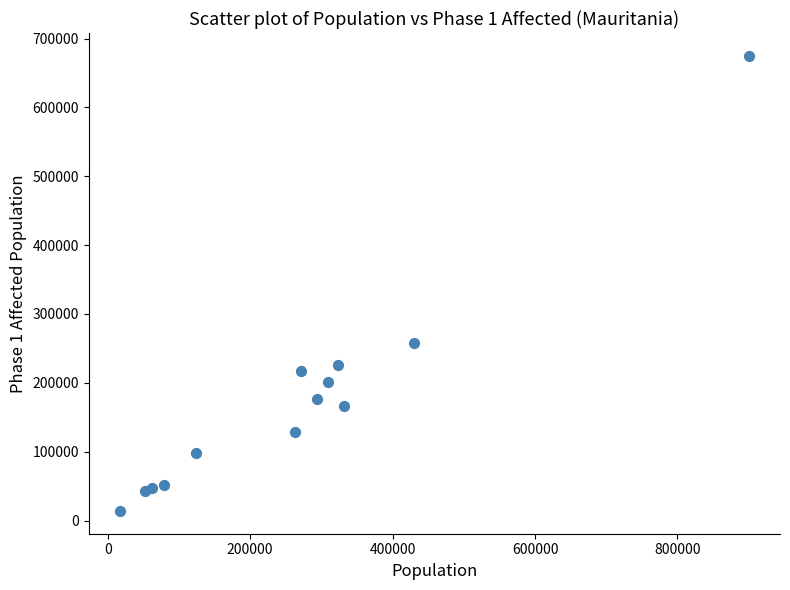

What is the range of X values (max minus min)?

882430.0